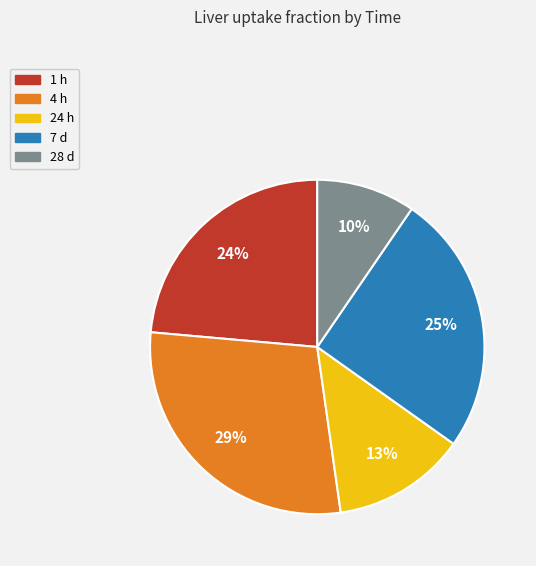

Does 1 h account for over 50% of the chart?

No